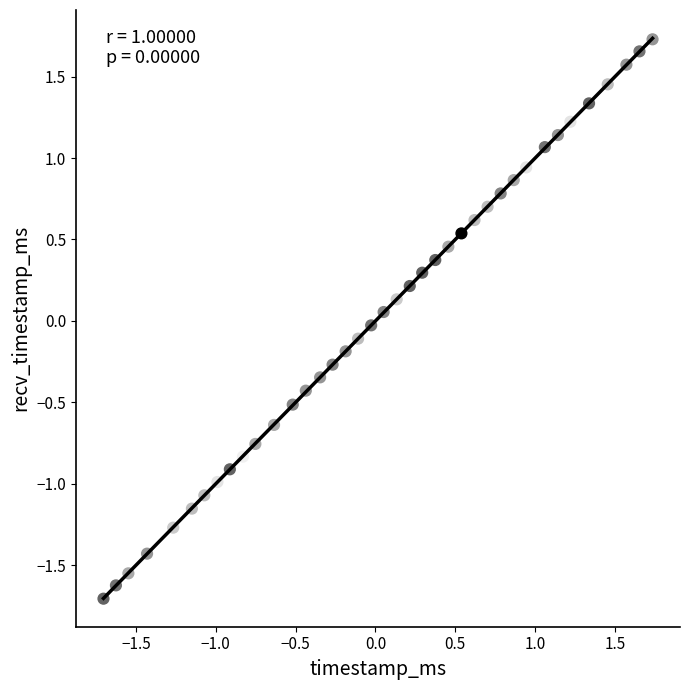

What is the range of X values (max minus min)?

3.4